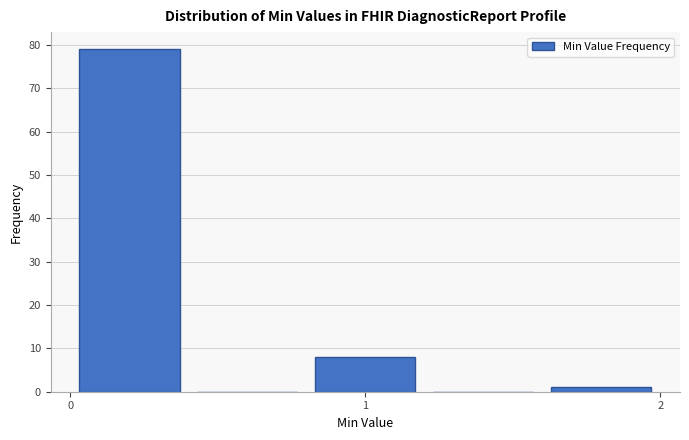

What is the height of the bar covering 1.6 to 2.0 on the x-axis? The values are not printed on the chart, so give them approximately, as read against the axis.

1